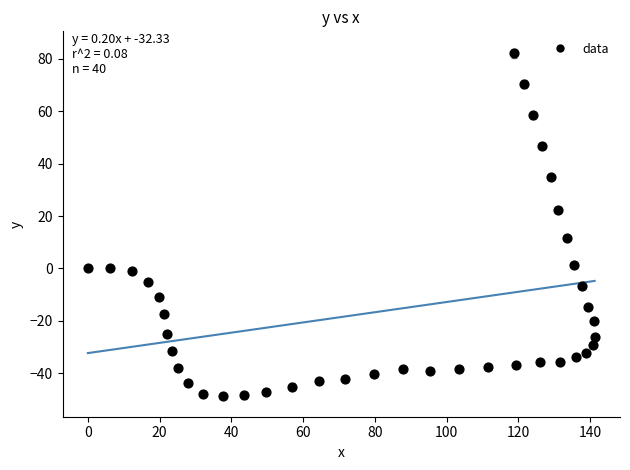

What Y value in the scatter plot is closest to 16?

11.6